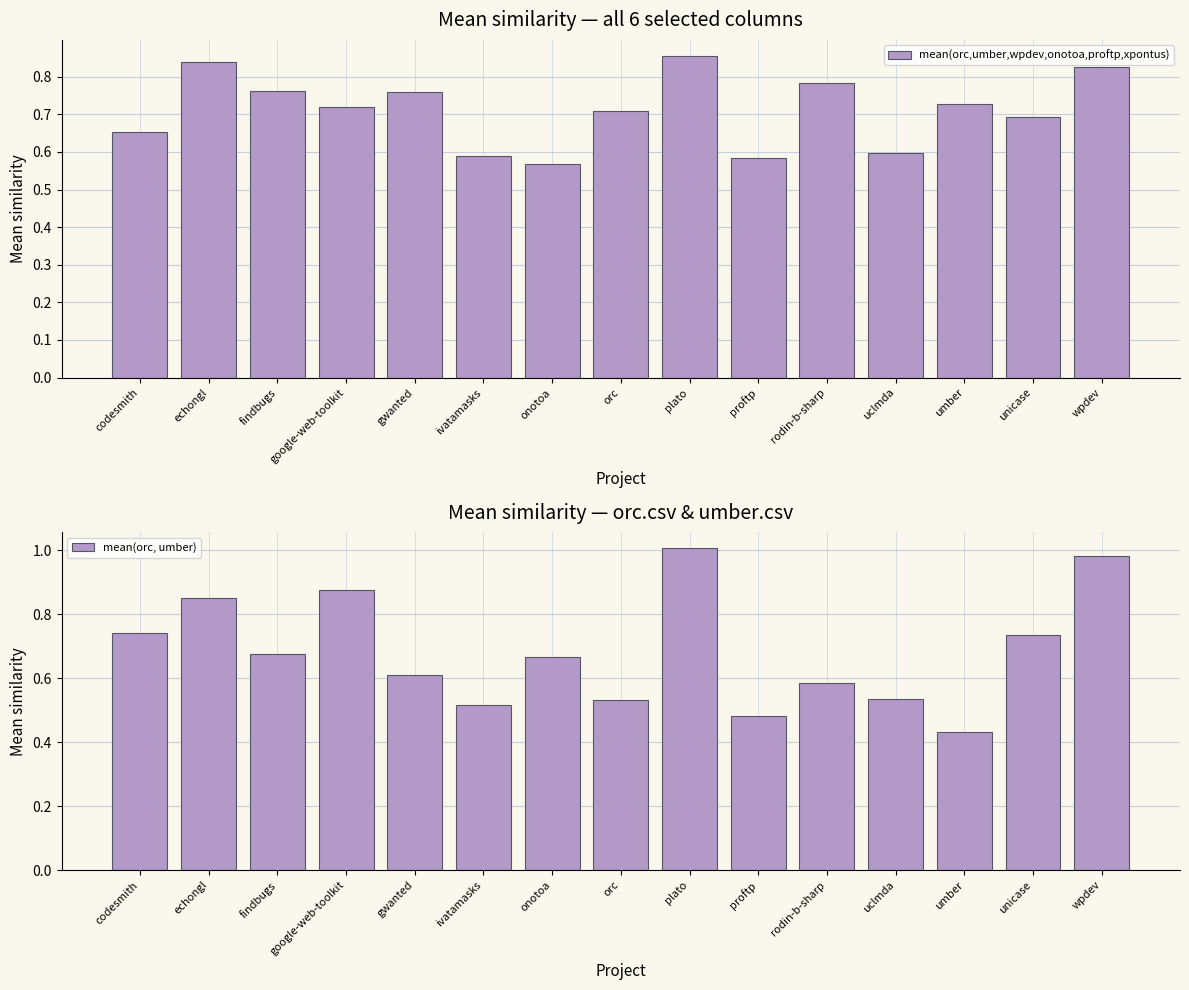

What is the lowest value of the mean(orc, umber) series?

0.4